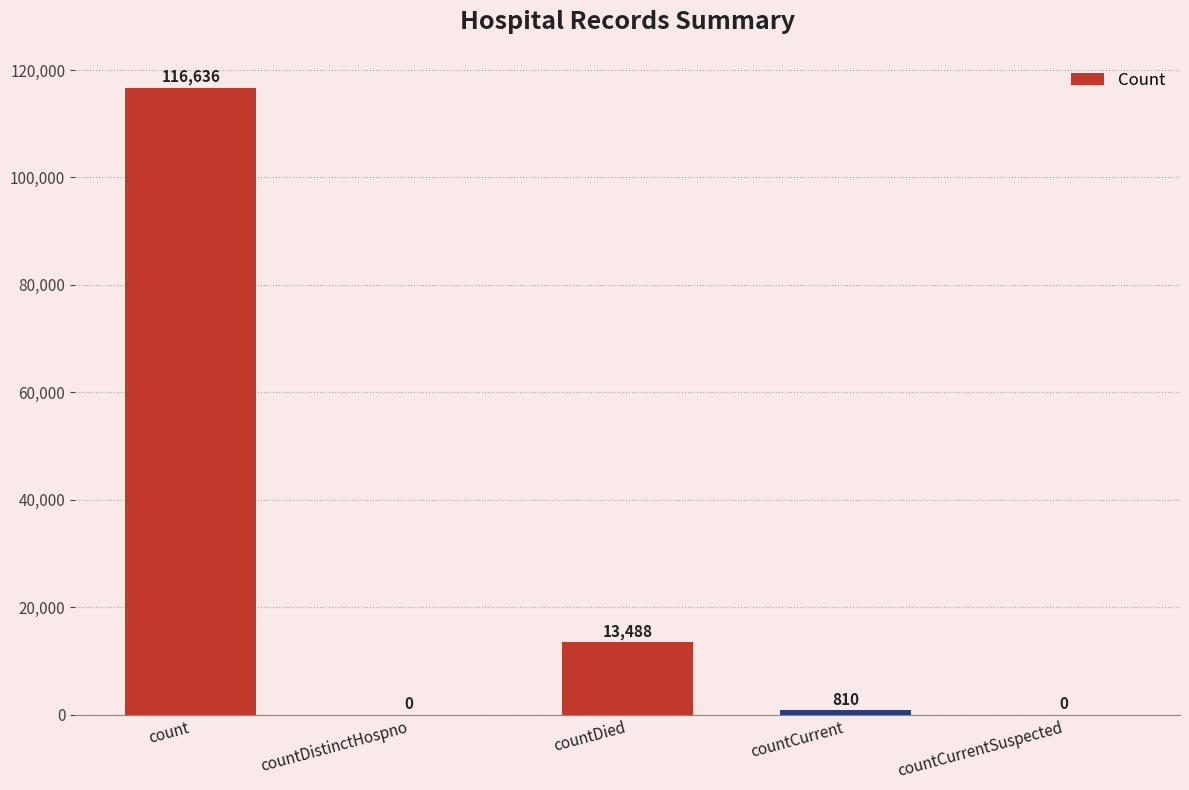

Between countDied and countDistinctHospno, which is larger?

countDied